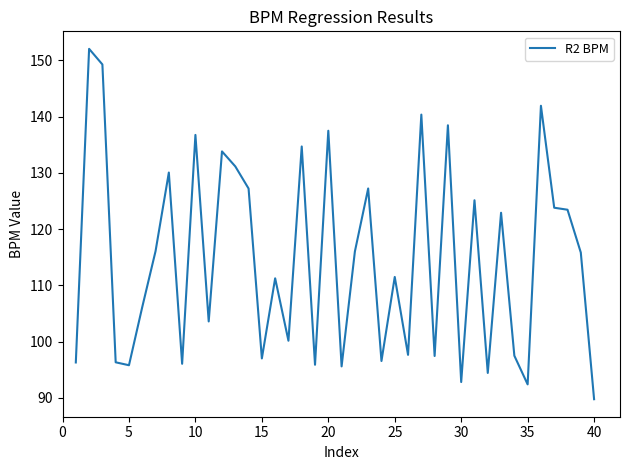

What is the difference between the maximum and minimum values?

62.3